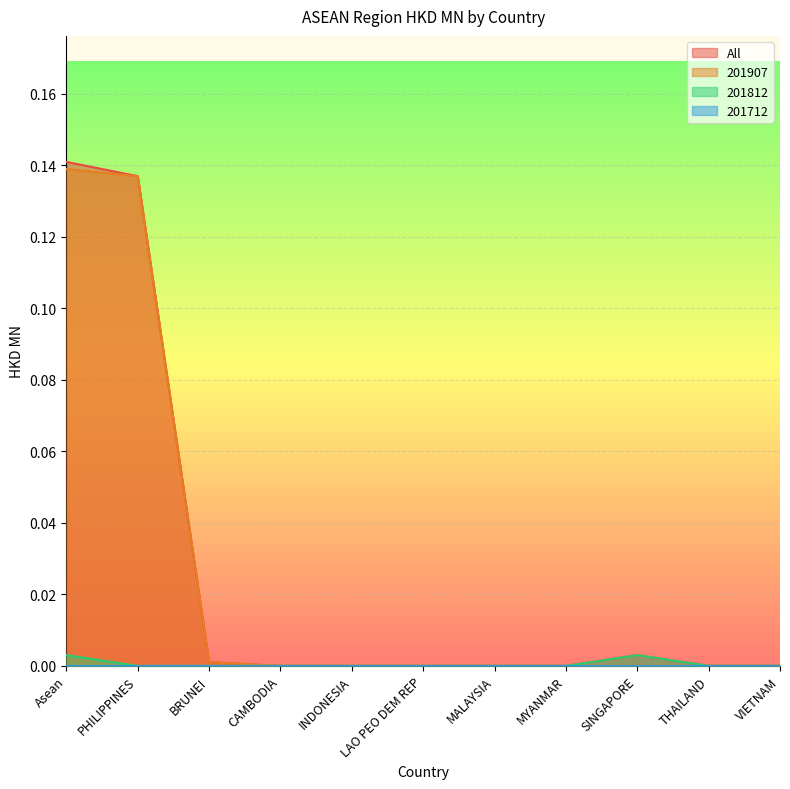

At which label does All reach its peak?

Asean